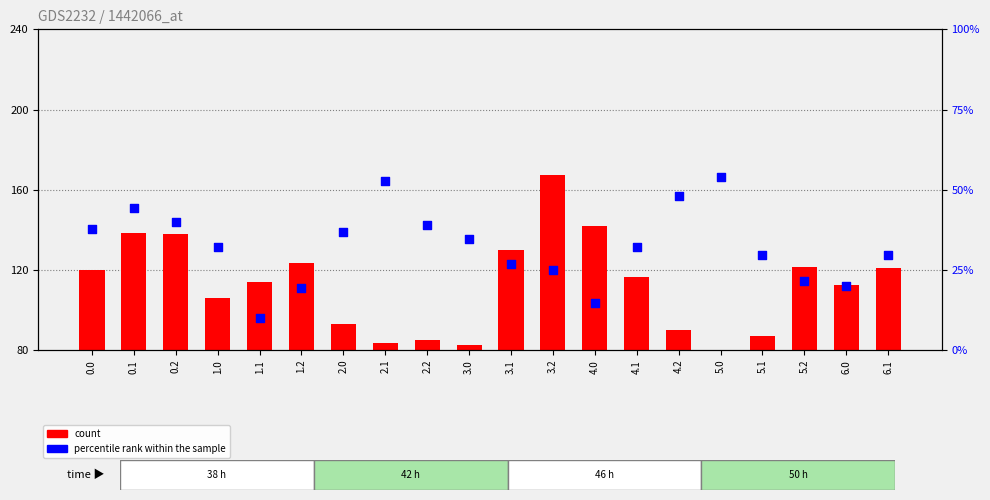

Which series has the largest total across all categories?

count